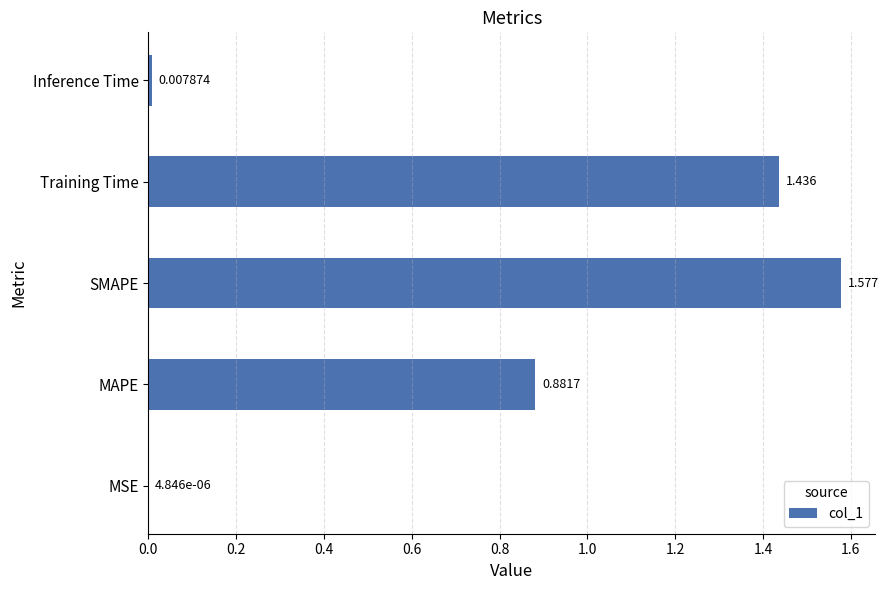

At which label is the value closest to 0?

MSE